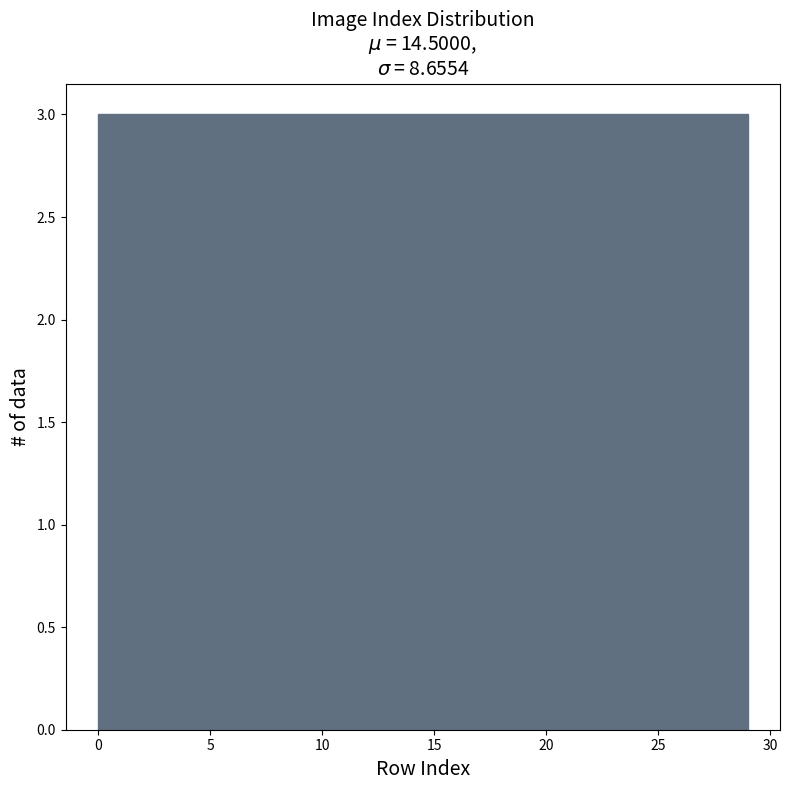

Reading left to right, transcribe this chart: for each bar, give the range it covers on the x-axis and its height. Neither the bar edges nor the heights are printed on the chart, so give them approximately, as read against the axes.

0.0 to 2.9: 3
2.9 to 5.8: 3
5.8 to 8.7: 3
8.7 to 11.6: 3
11.6 to 14.5: 3
14.5 to 17.4: 3
17.4 to 20.3: 3
20.3 to 23.2: 3
23.2 to 26.1: 3
26.1 to 29.0: 3